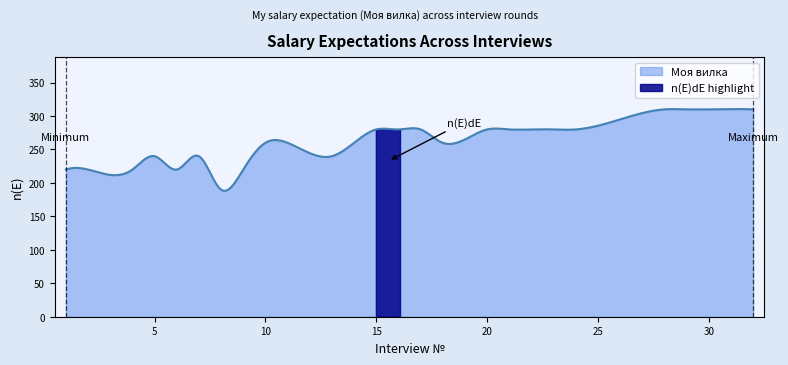

True or false: the data shows 387 at 13.

False